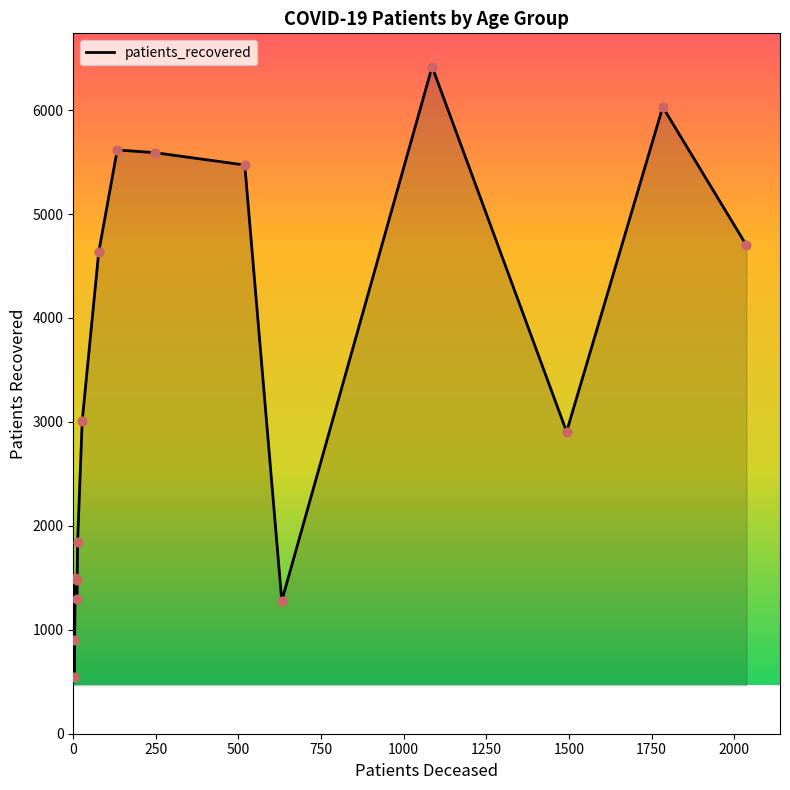

What is the maximum value shown in the chart?

6418